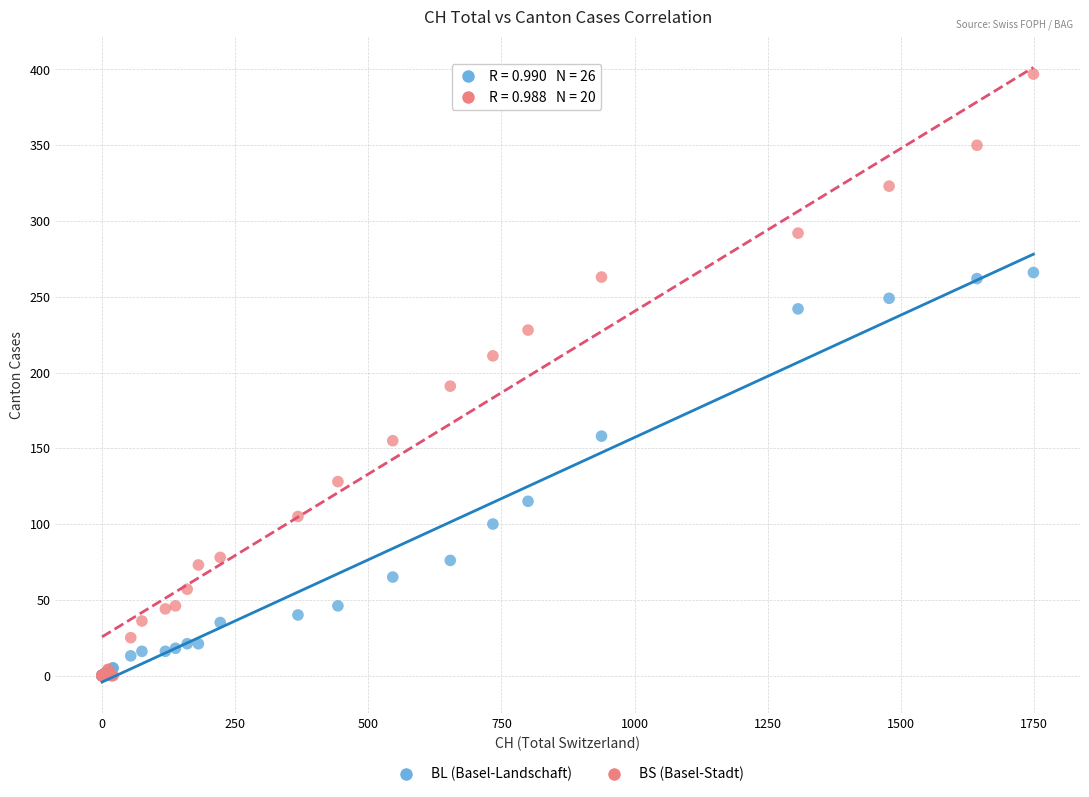

In the BS (Basel-Stadt) series, what Y value is closest to 198?

191